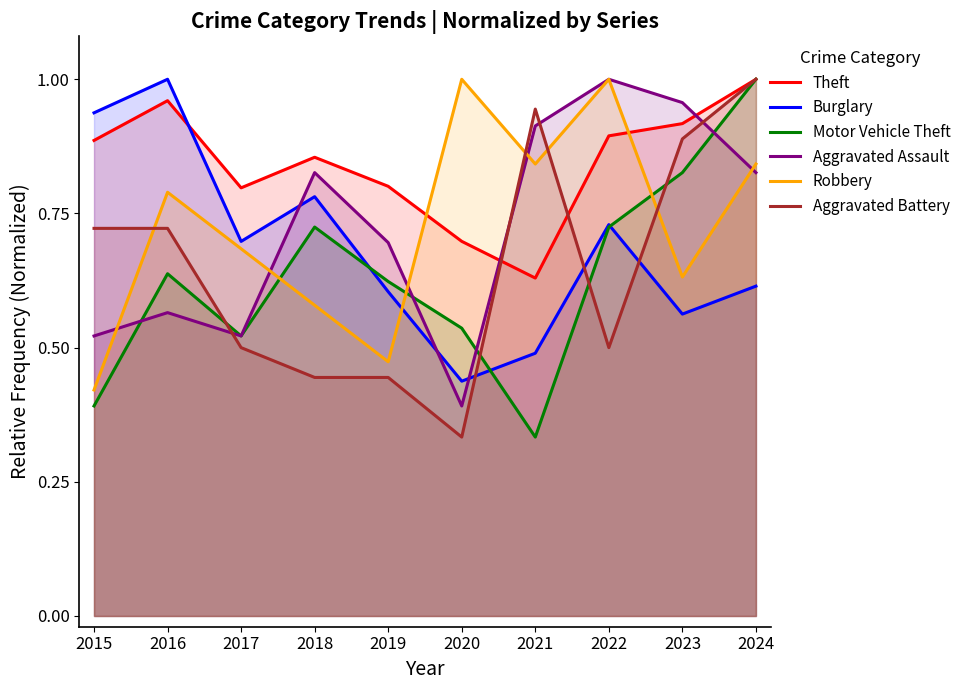

What is the value of the Aggravated Battery point at the 6th from the left?

0.3